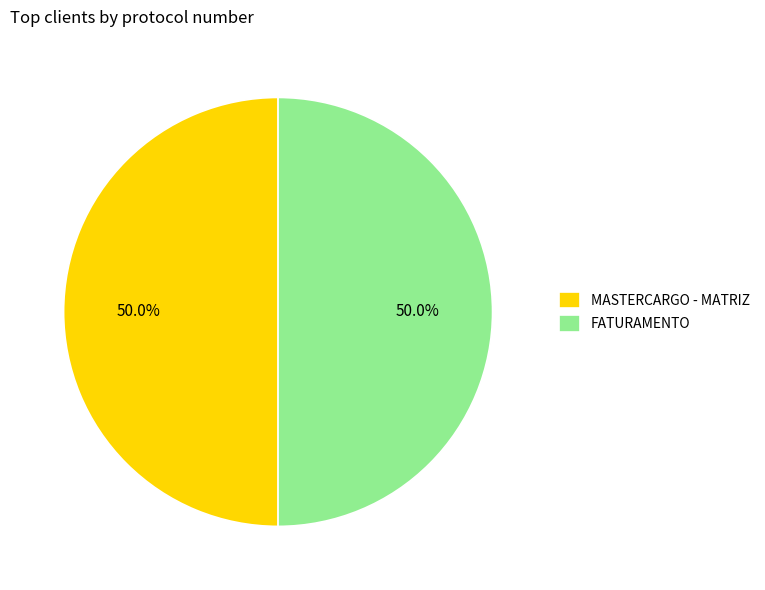

The FATURAMENTO slice represents 57% of the pie. True or false?

False